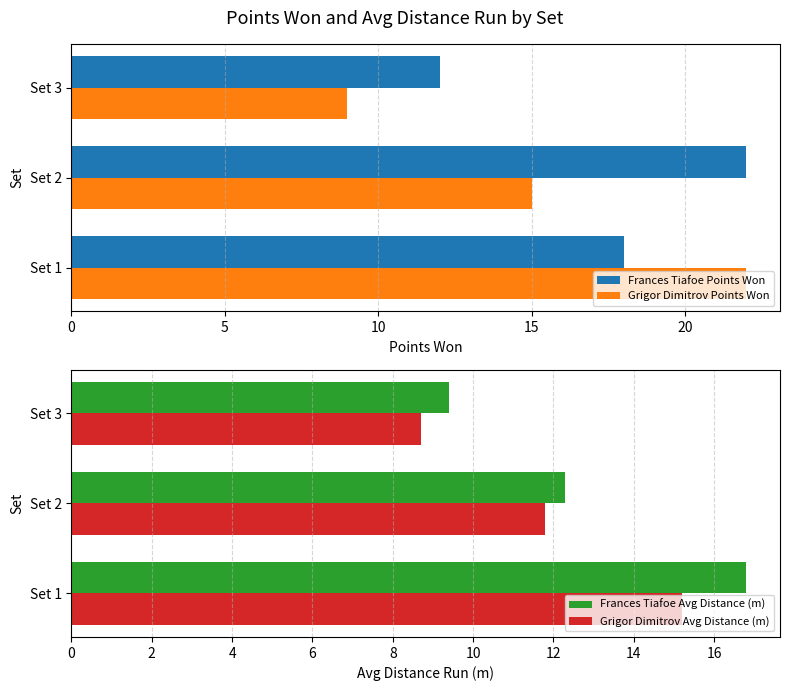

Reading right to left, list all the values displayed in this chart.

Frances Tiafoe Points Won: 12.0	22.0	18.0
Grigor Dimitrov Points Won: 9.0	15.0	22.0
Frances Tiafoe Avg Distance (m): 9.4	12.3	16.8
Grigor Dimitrov Avg Distance (m): 8.7	11.8	15.2